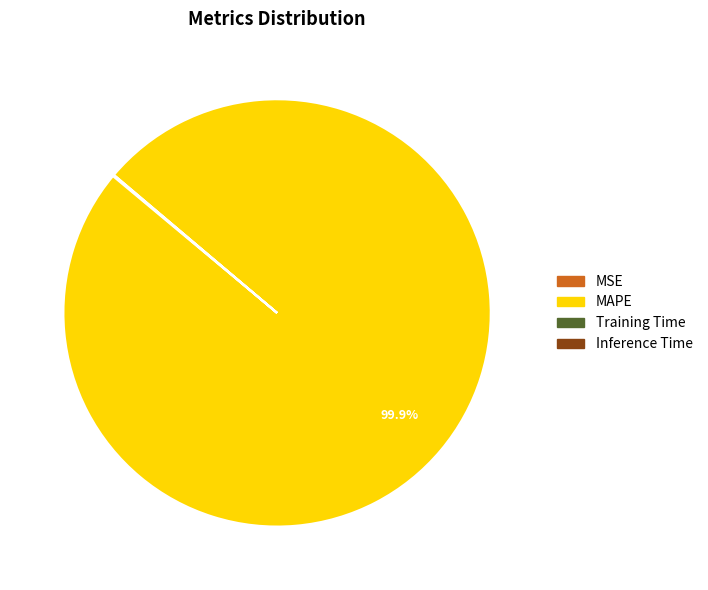

Which slice is the largest?

MAPE